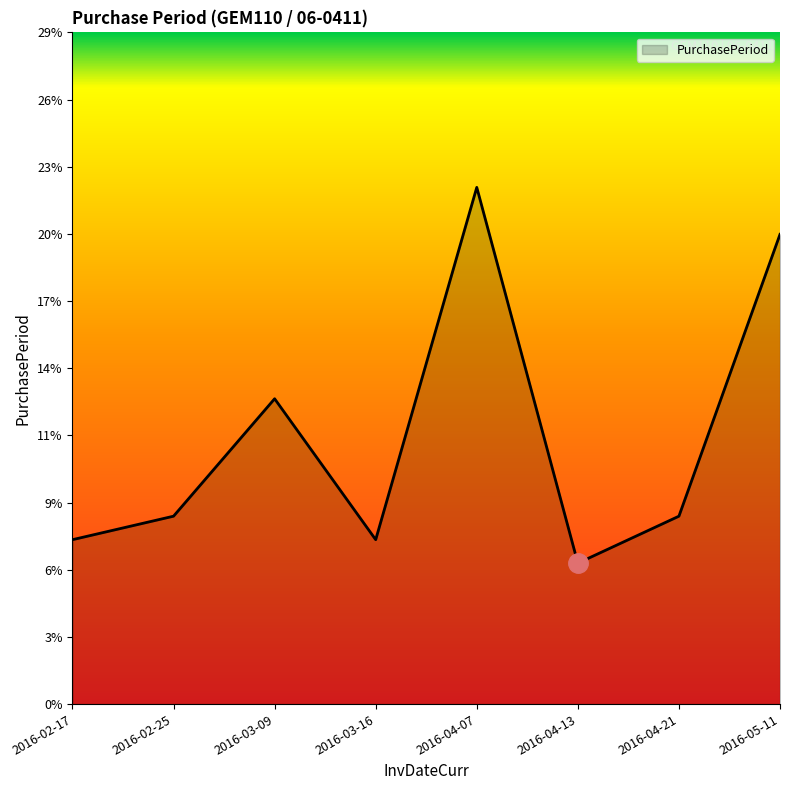

True or false: the data has more than 2 interior local peaks.

False